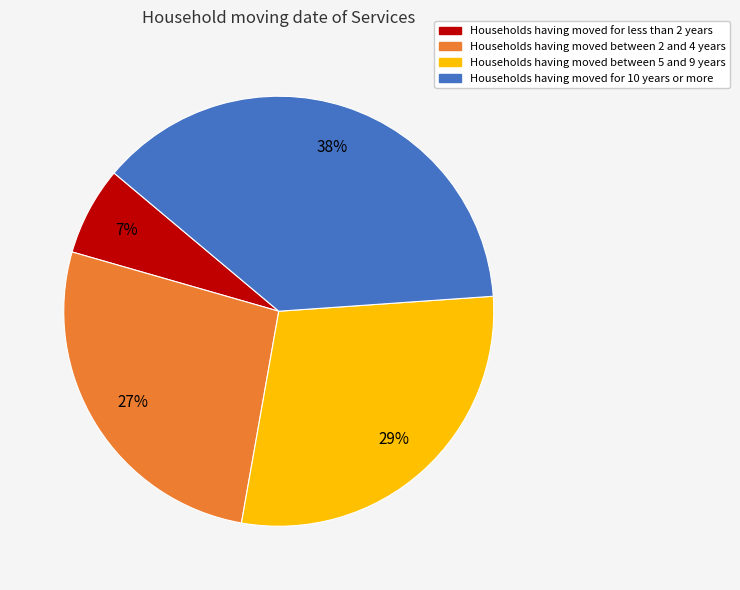

What percentage is the Households having moved for 10 years or more slice, to the nearest percent?

38%